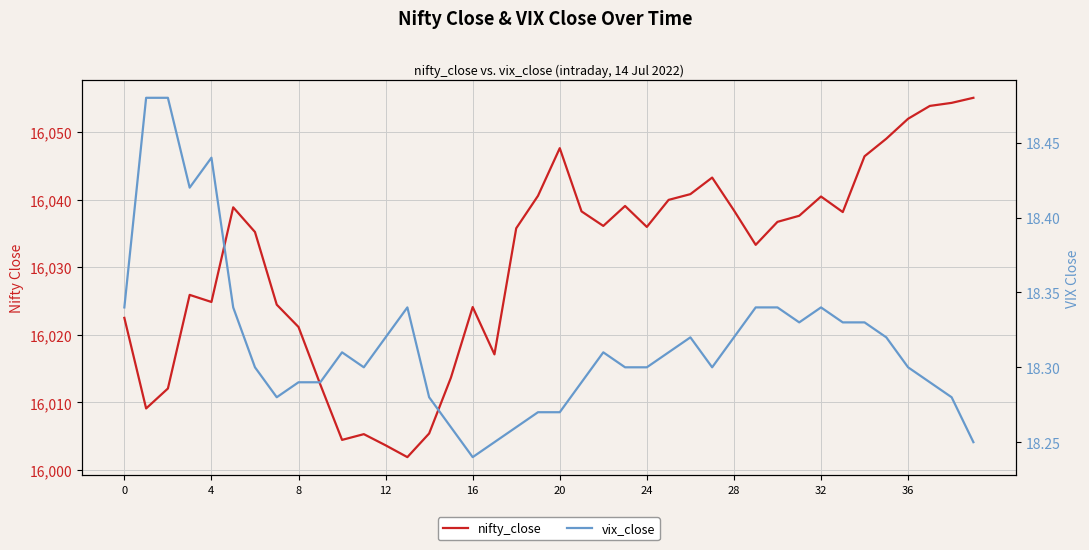

Which category has the lowest value across all series?

16